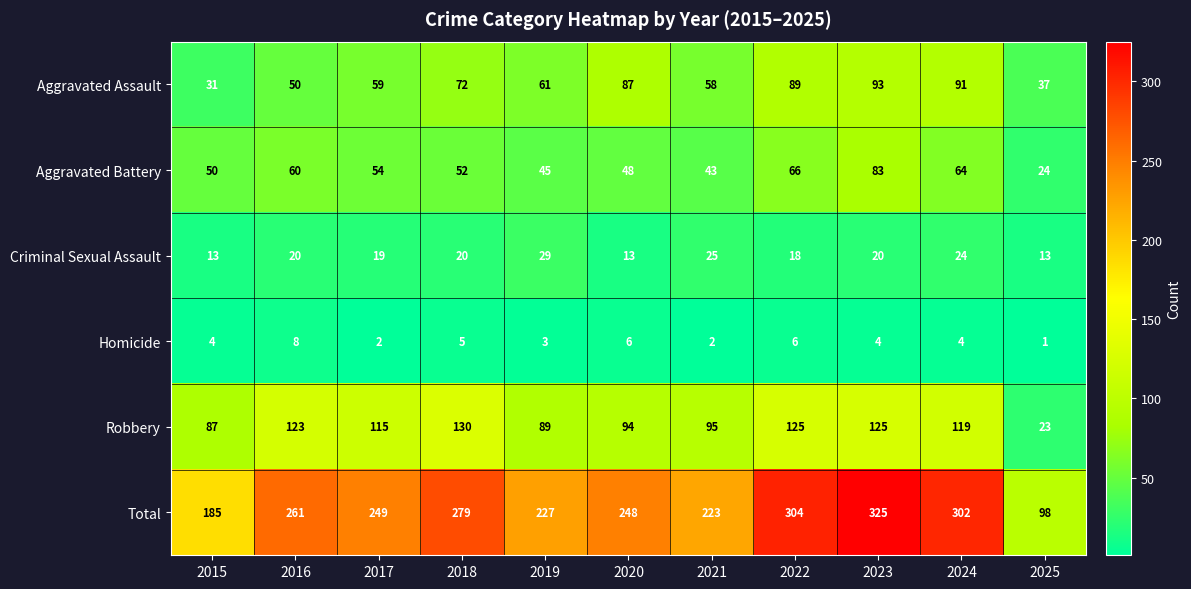

Which label corresponds to the largest value in the chart?

2023